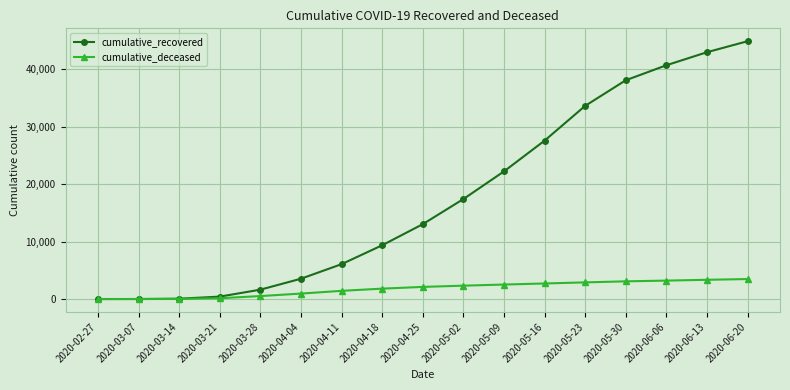

Which series has the largest total across all categories?

cumulative_recovered